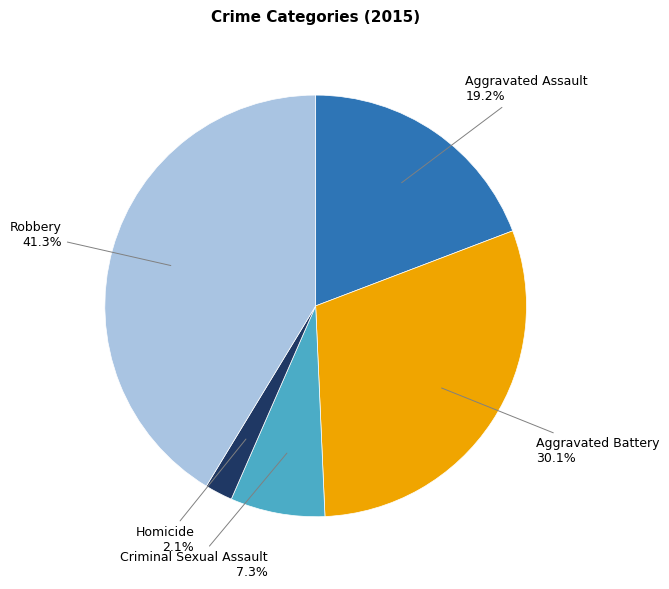

Does Aggravated Battery account for over 50% of the chart?

No